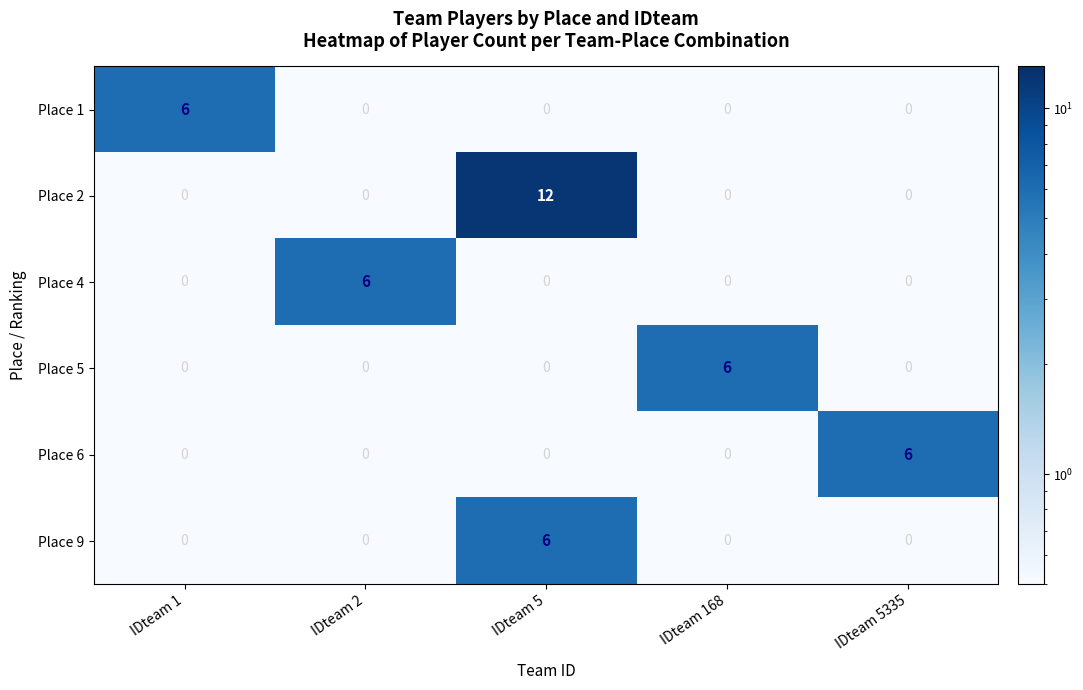

Is it true that Place 4 equals 0 at IDteam 1?

True